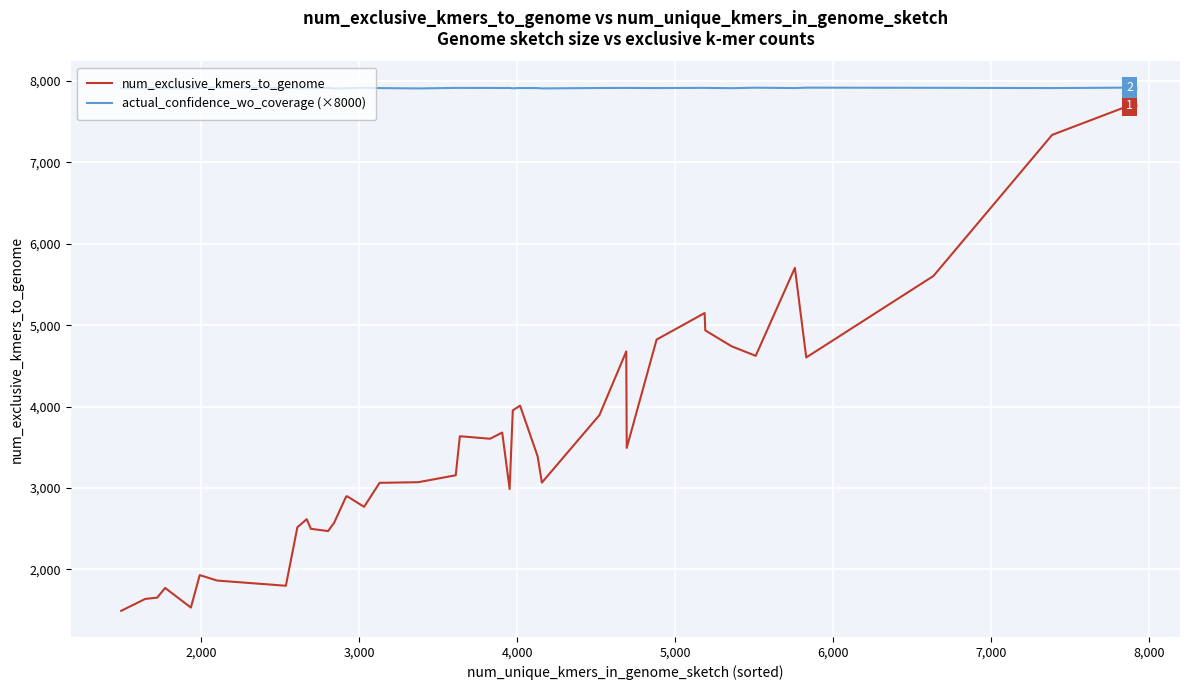

Which series has the widest spread of values?

num_exclusive_kmers_to_genome